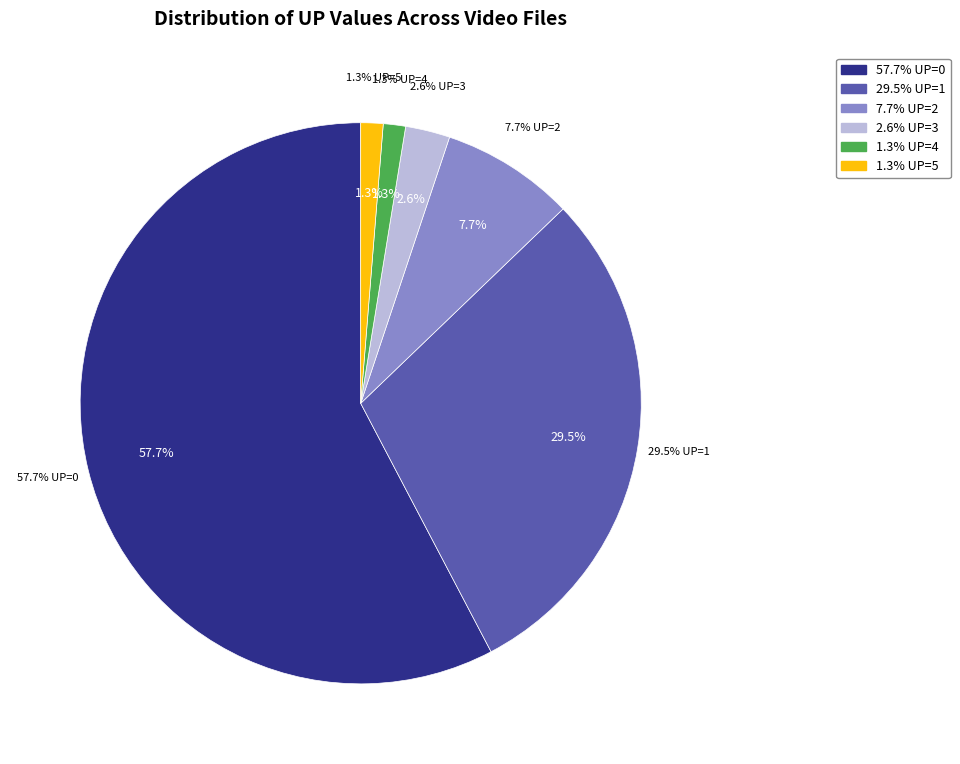

What is the change in value from UP=0 to UP=5?

-44